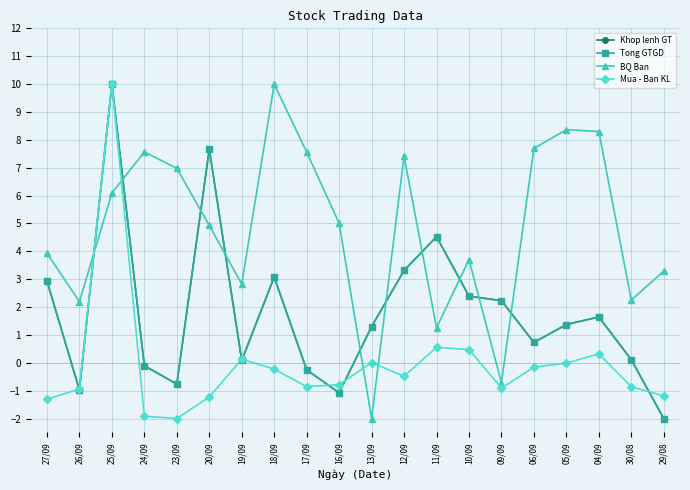

Is this an area chart (filled region under the line)?

No